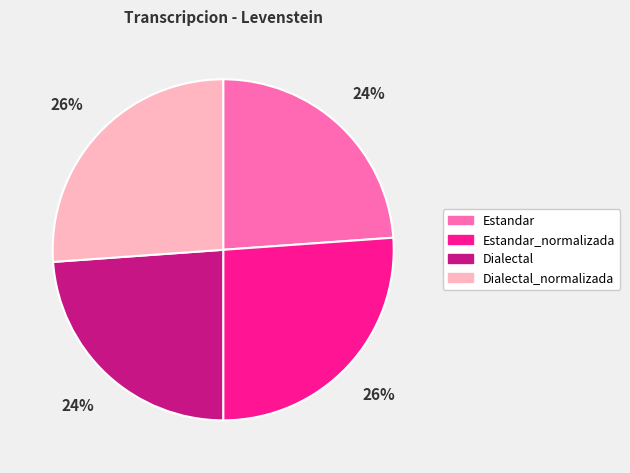

How many slices are in this pie chart?

4